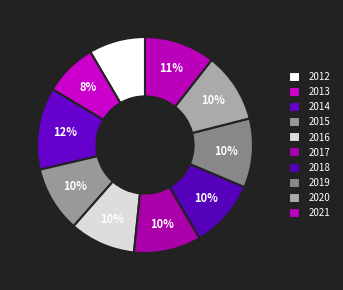

To the nearest percent, what percentage of the pie is 2021?

11%